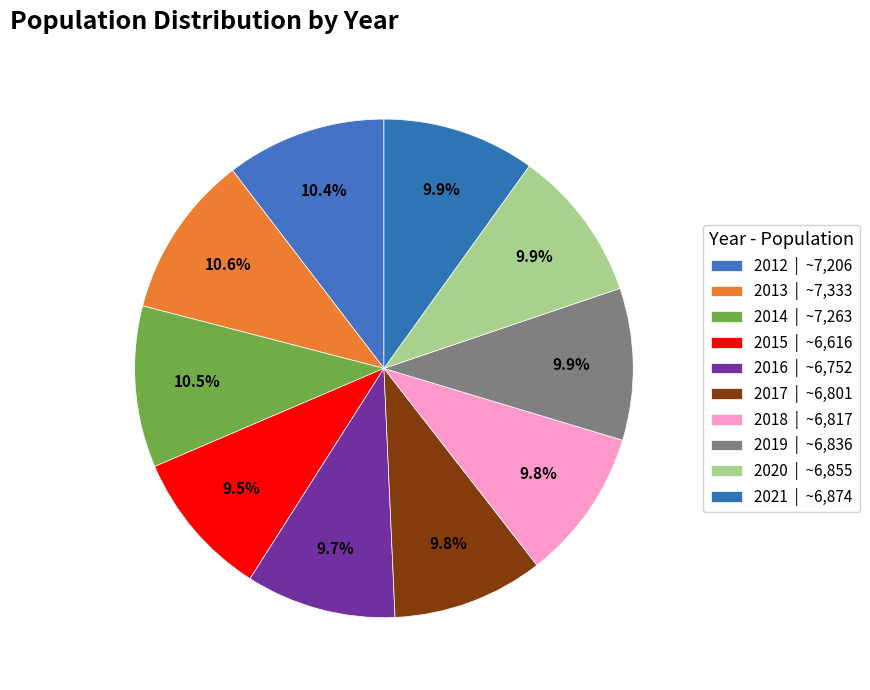

Rank the categories by value from highest to lowest.

2013, 2014, 2012, 2021, 2020, 2019, 2018, 2017, 2016, 2015